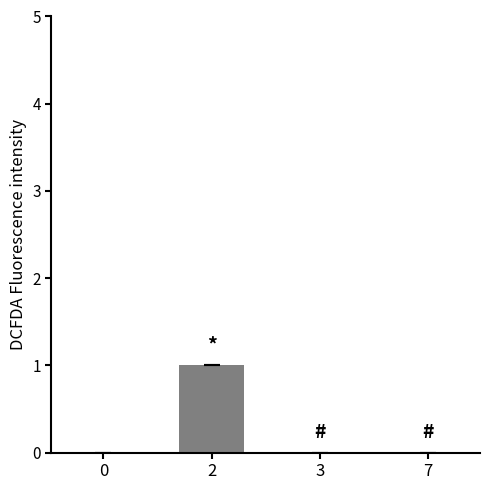

What is the greatest value displayed?

1